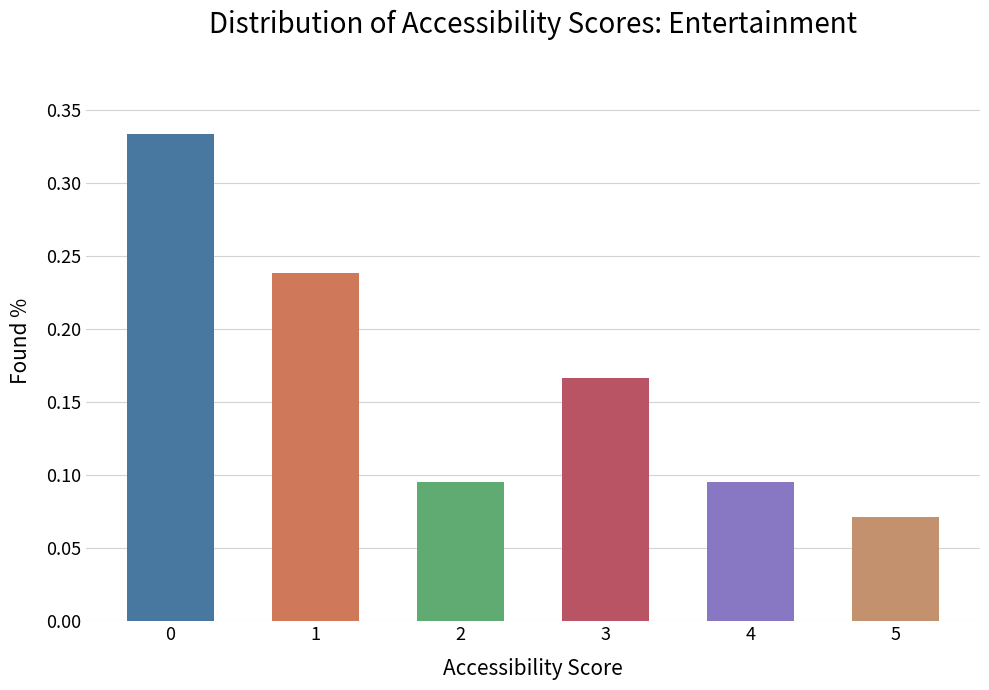

The chart shows a value of 0.0 at 2. True or false?

False